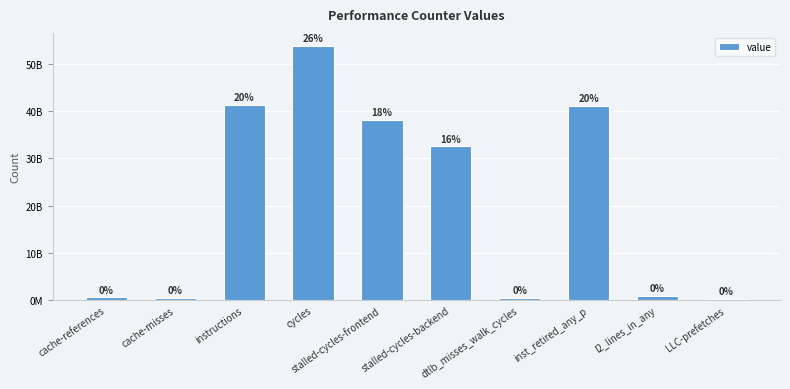

What is the sum of the values at cache-references and cache-misses?

1205536680